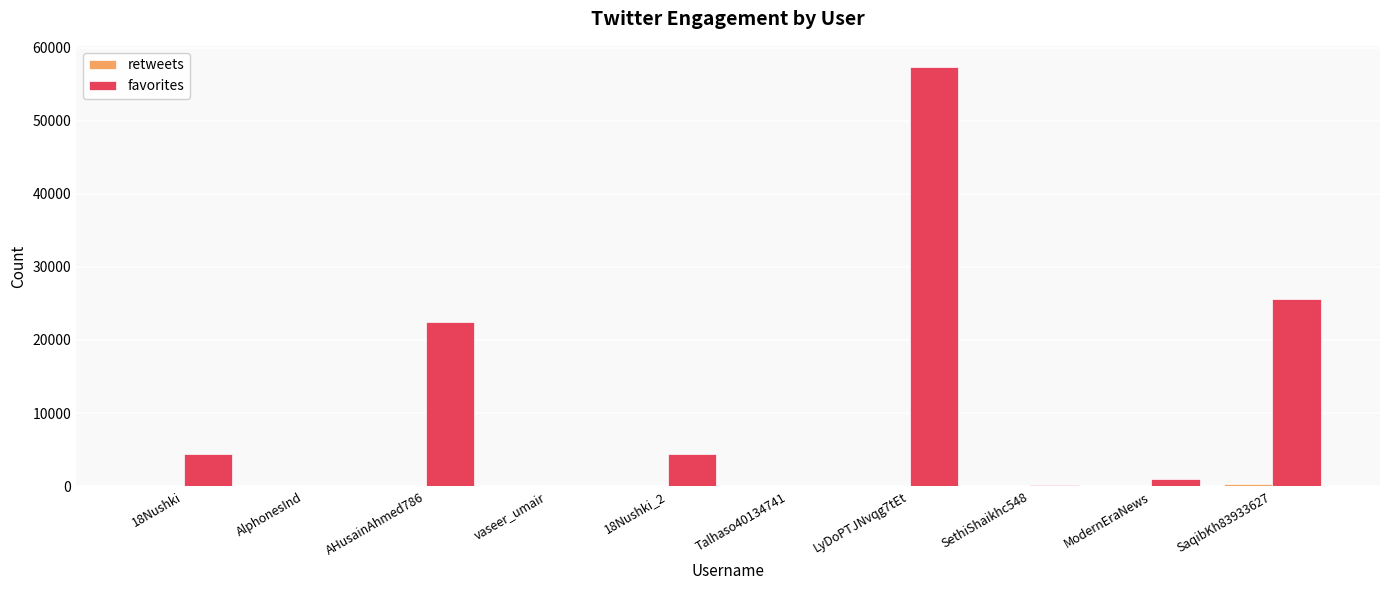

Which series has the largest total across all categories?

favorites